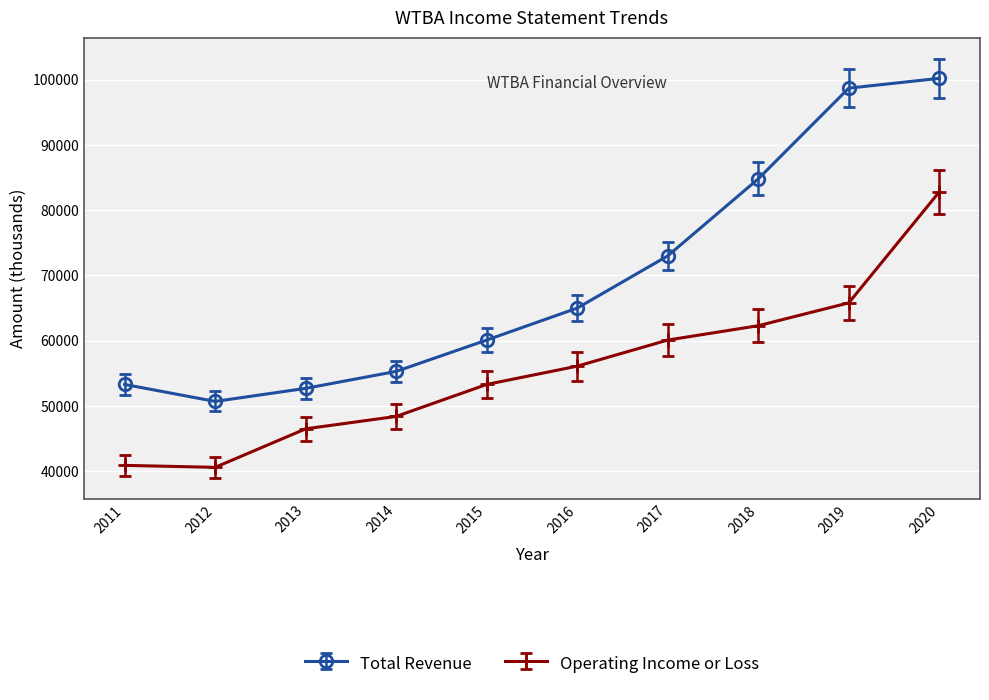

What is the difference between the highest and lowest values at 2016?

8900